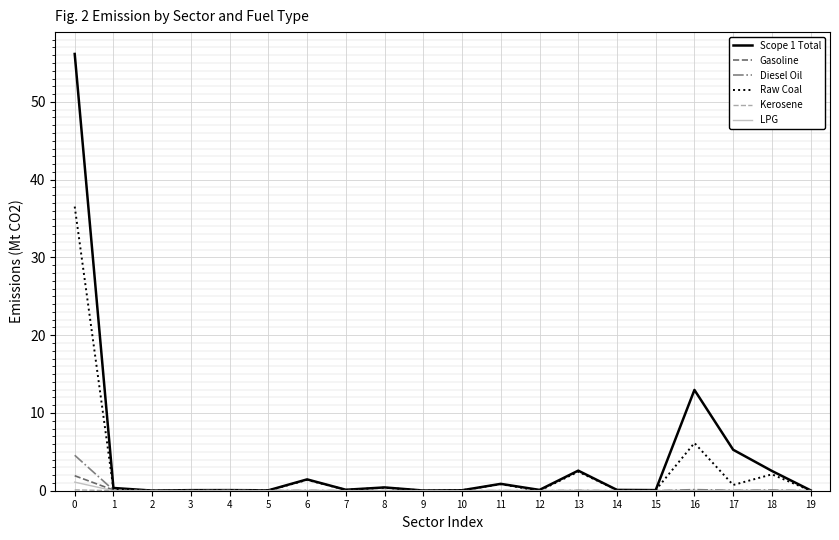

Where is Scope 1 Total nearest to the value 28?

16